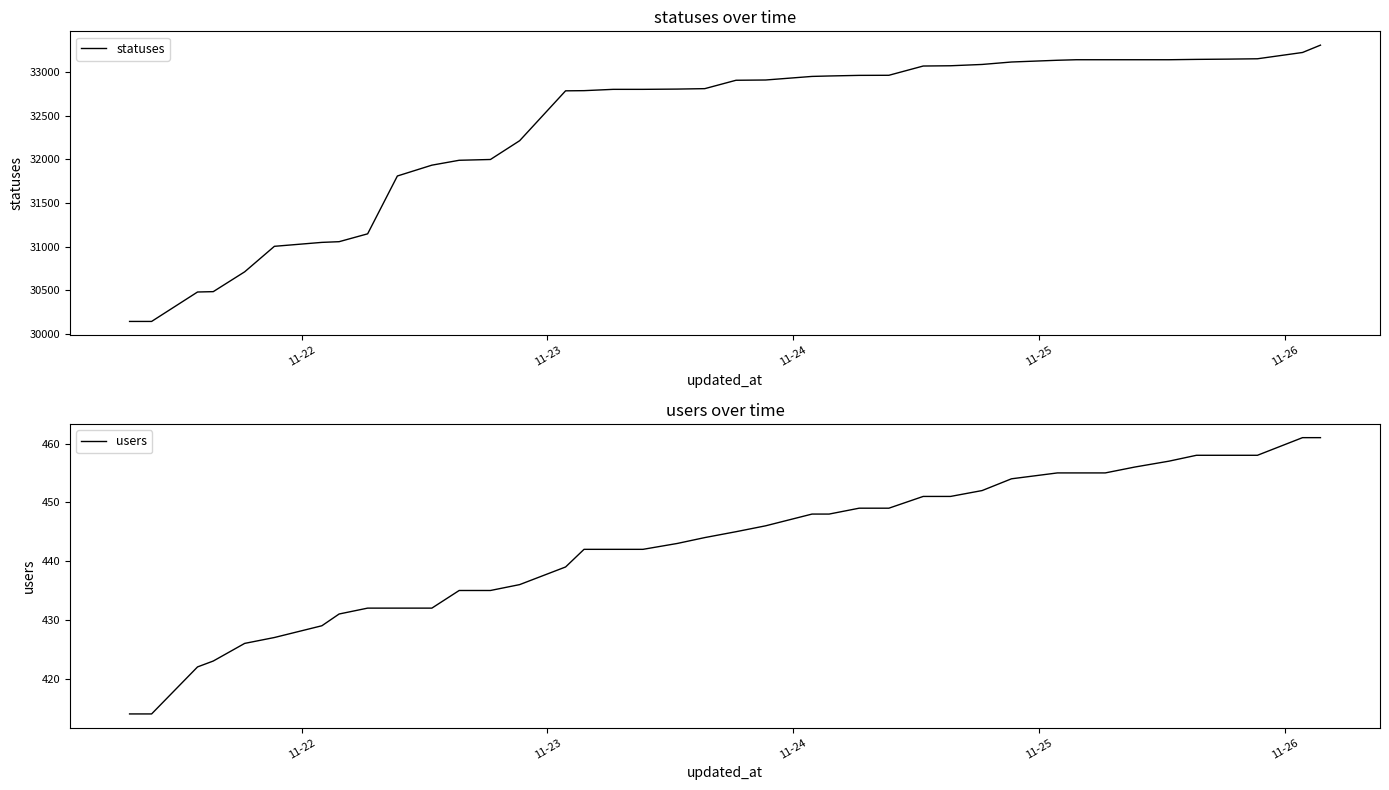

What is the highest value of the users series?

461